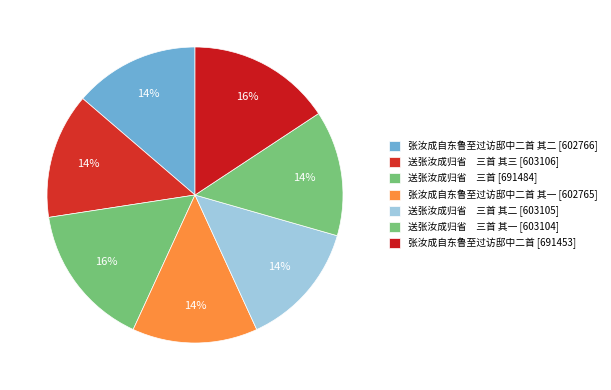

To the nearest percent, what is the average slice percentage?

14%